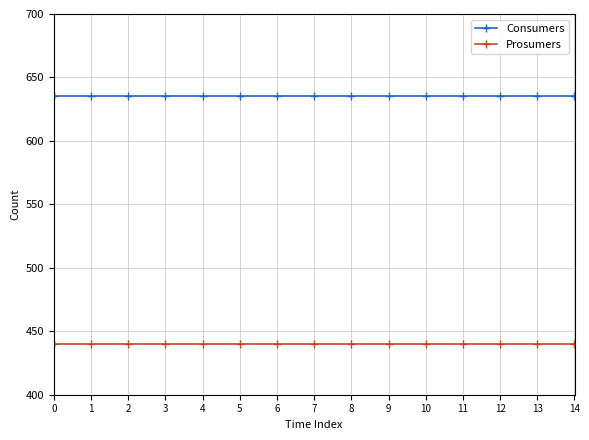

Reading right to left, transcribe all the data shown in this chart.

Consumers: 14=635	13=635	12=635	11=635	10=635	9=635	8=635	7=635	6=635	5=635	4=635	3=635	2=635	1=635	0=635
Prosumers: 14=440	13=440	12=440	11=440	10=440	9=440	8=440	7=440	6=440	5=440	4=440	3=440	2=440	1=440	0=440